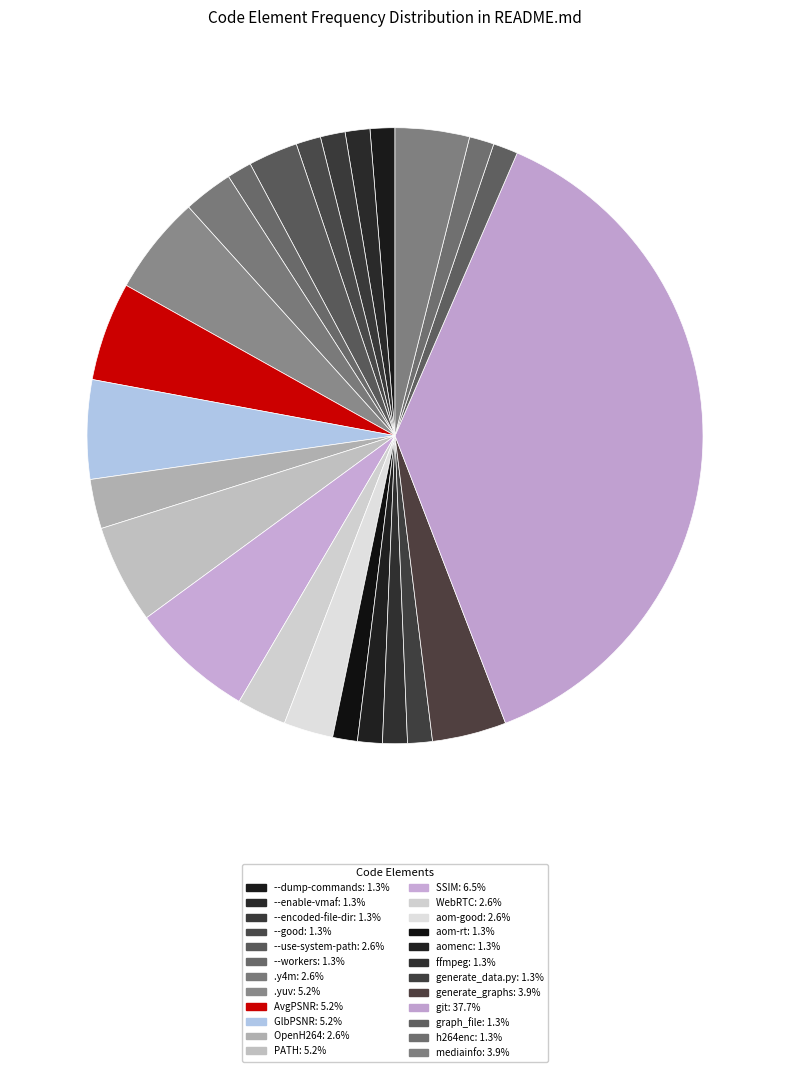

To the nearest percent, what is the difference between the largest and smallest slice percentages?

36%